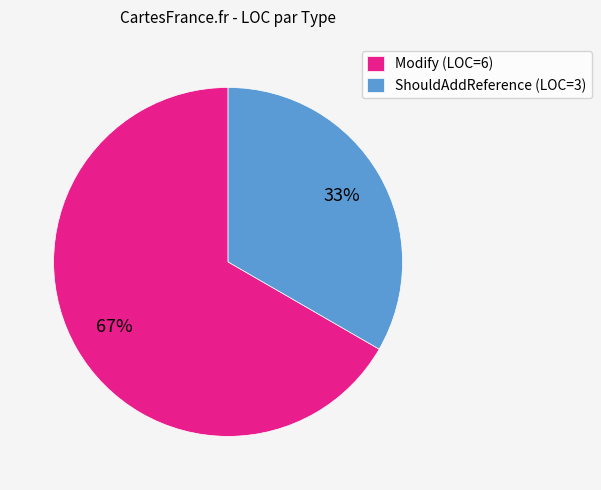

To the nearest percent, what is the average slice percentage?

50%